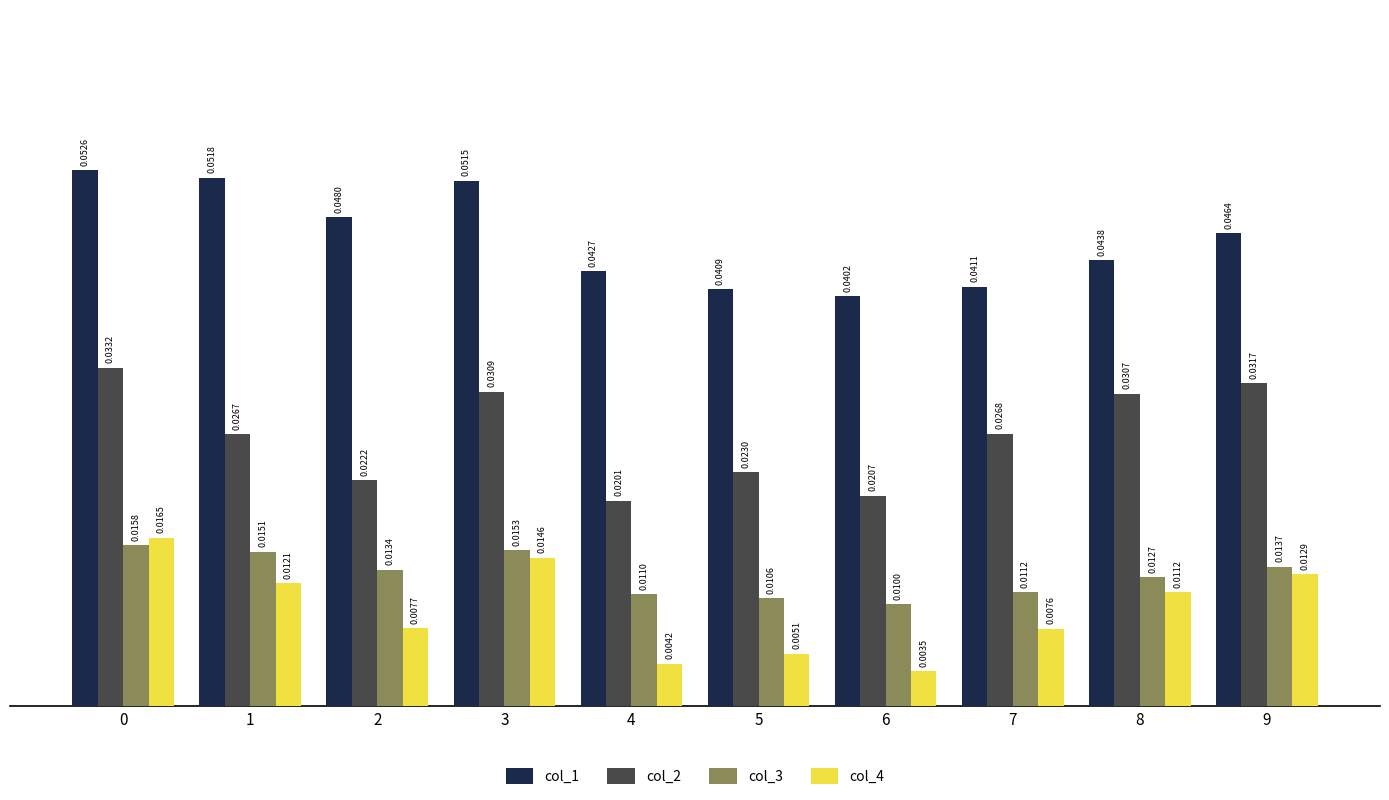

What are all the series names shown in the legend?

col_1, col_2, col_3, col_4